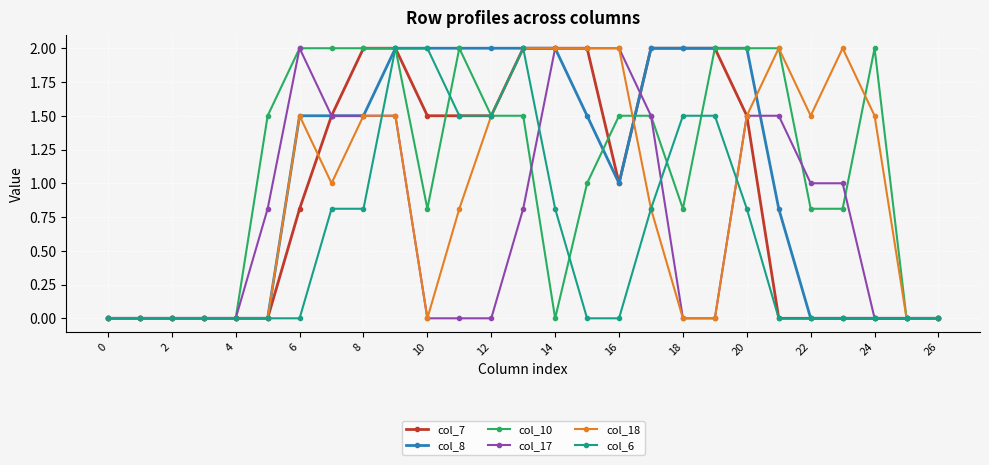

What is the value of the col_8 point at the 9th from the left?

1.5